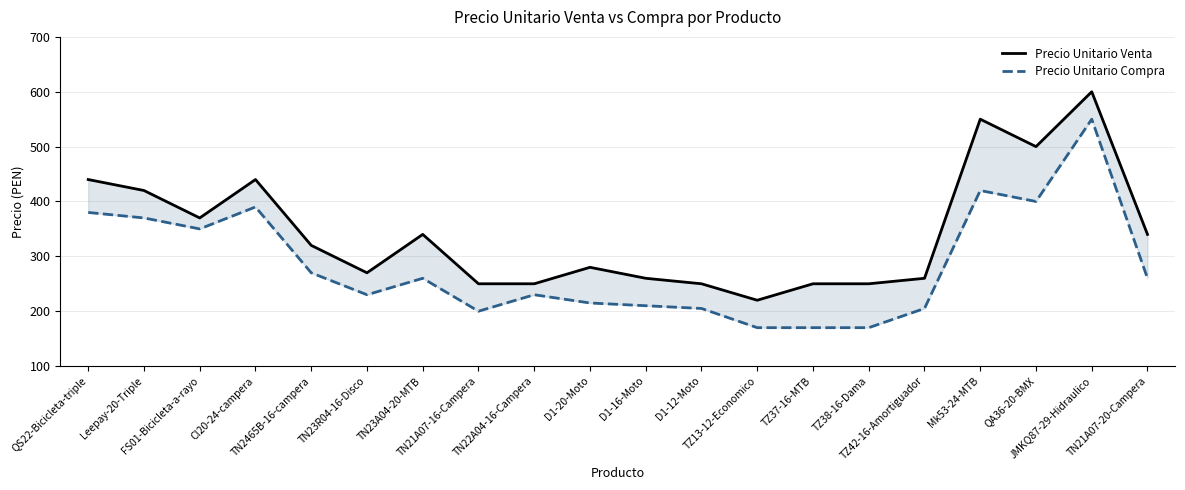

Does the chart display data point markers on the line(s)?

No